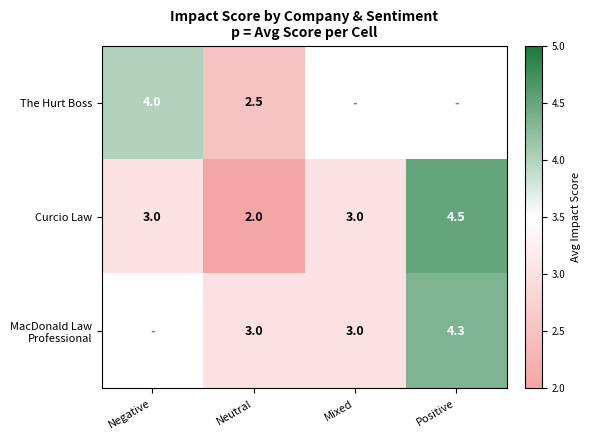

At how many categories does at least one series exceed 3?

2